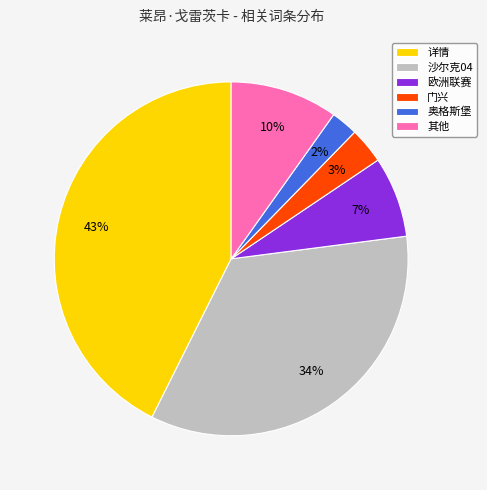

Is it true that 详情 is 43% of the pie?

True